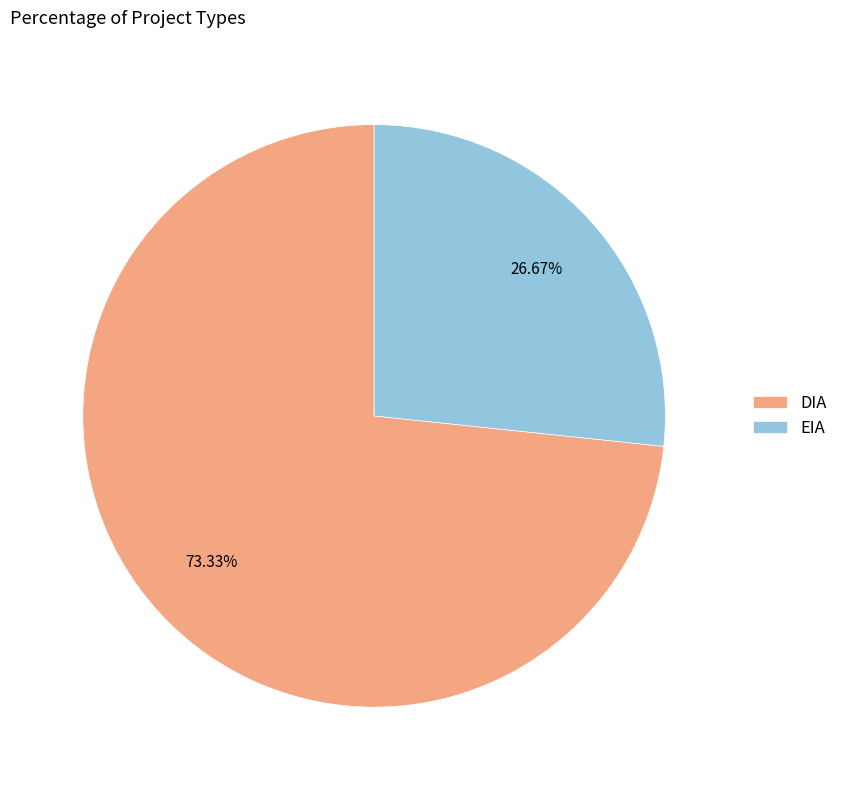

Rank the categories by value from highest to lowest.

DIA, EIA